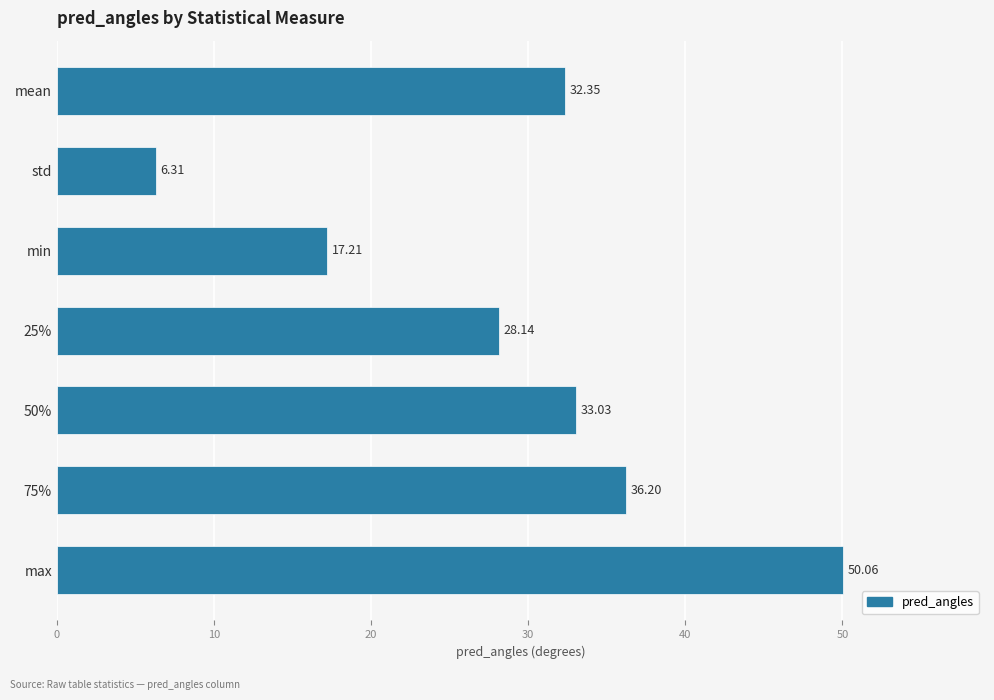

What is the average value?

29.0